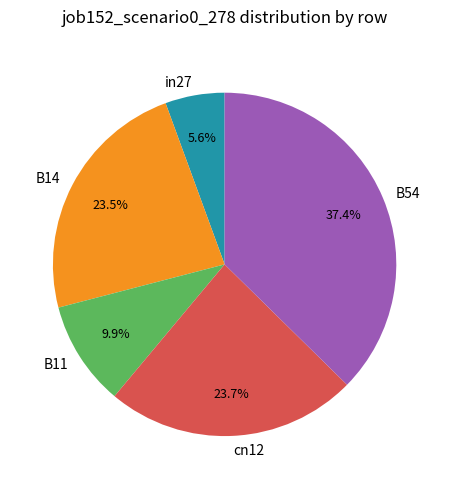

Is in27 the majority of the pie?

No